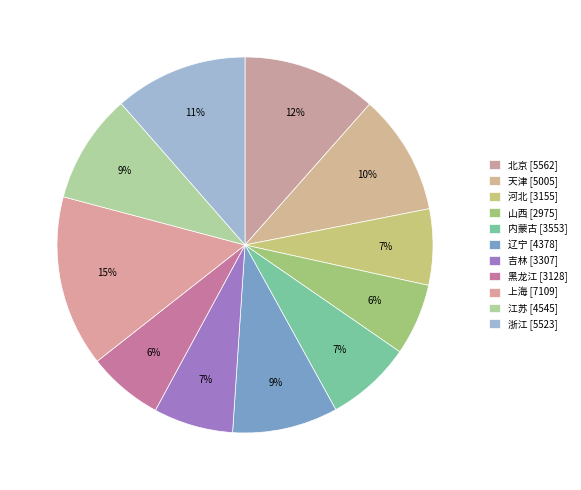

To the nearest percent, what is the combined percentage of 山西 and 北京?

18%